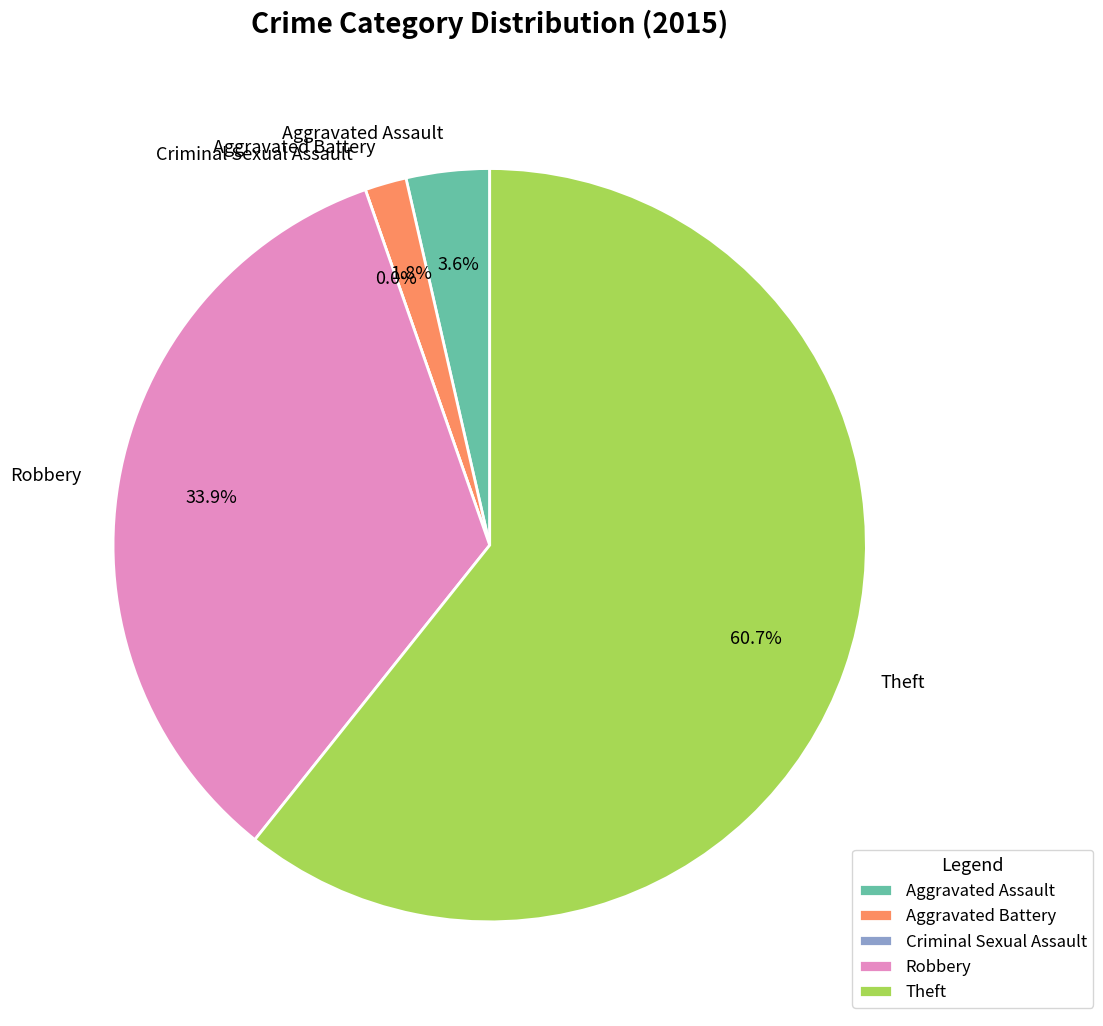

Which has a higher value, Robbery or Aggravated Battery?

Robbery